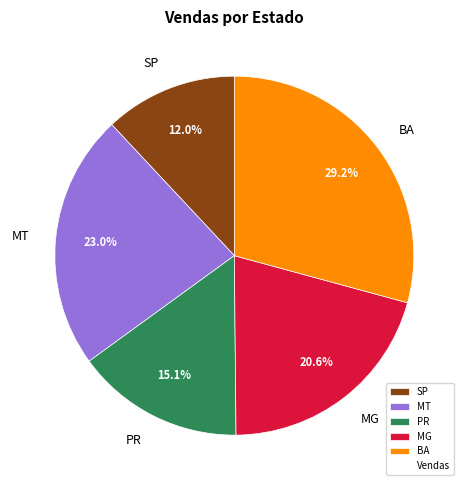

True or false: BA accounts for 37% of the total.

False